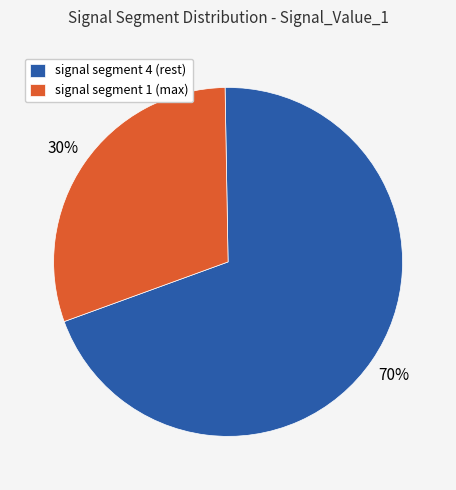

What percentage is the signal segment 1 (max) slice, to the nearest percent?

30%